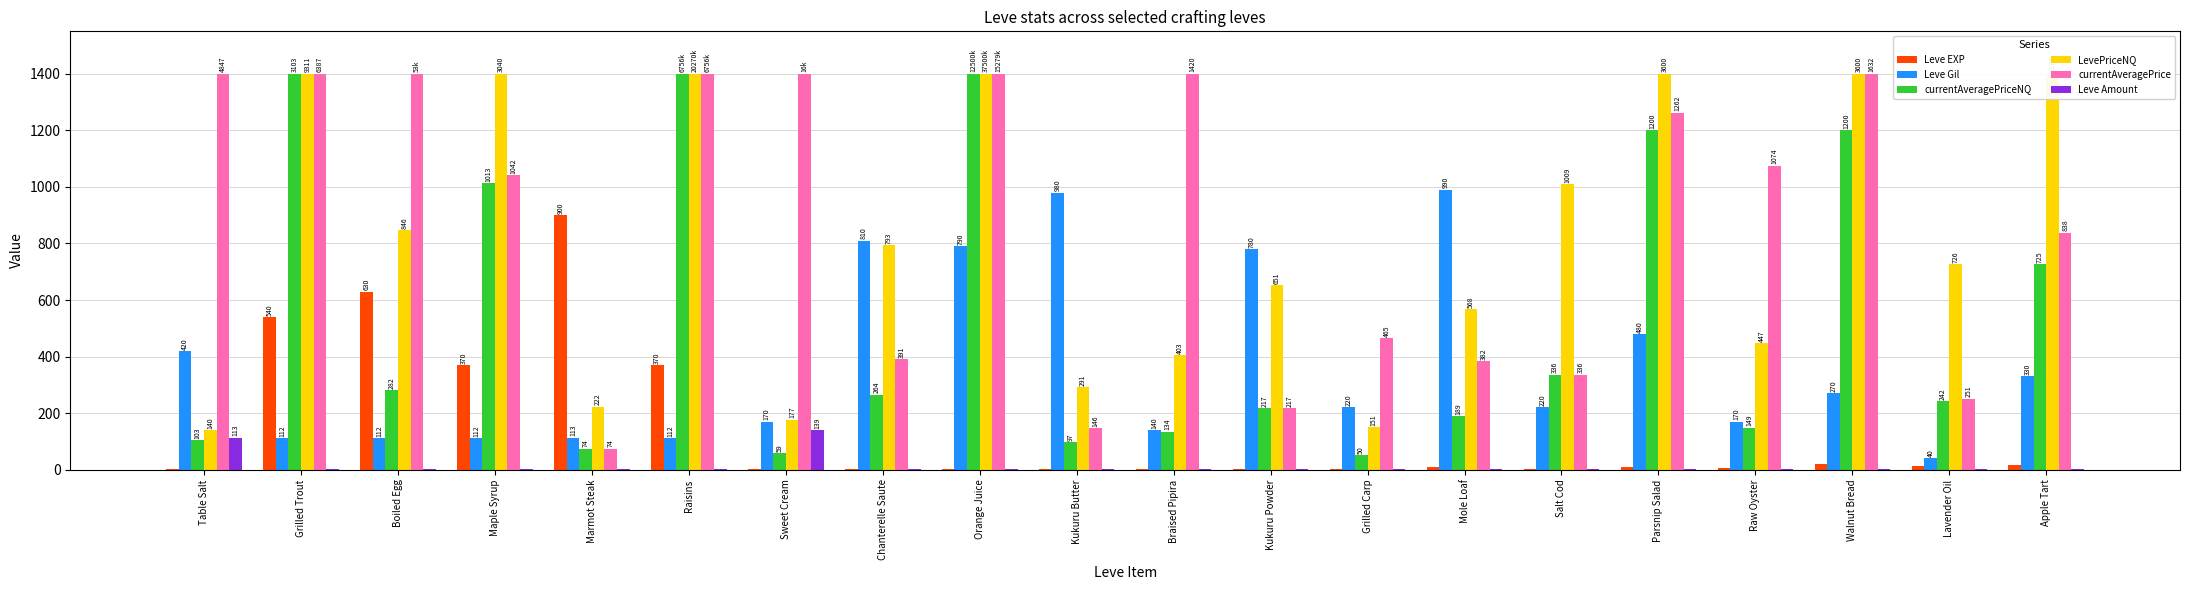

Reading left to right, extract all data points from this chart.

Leve EXP: 1.0	540.0	630.0	370.0	900.0	370.0	1.0	1.0	2.0	1.0	3.0	3.0	3.0	9.0	3.0	10.0	7.0	19.0	13.0	18.0
Leve Gil: 420.0	112.0	112.0	112.0	113.0	112.0	170.0	810.0	790.0	980.0	140.0	780.0	220.0	990.0	220.0	480.0	170.0	270.0	40.0	330.0
currentAveragePriceNQ: 103.6	1400.0	282.1	1013.5	74.1	1400.0	59.0	264.6	1400.0	97.0	134.6	217.3	50.4	189.5	336.7	1200.0	149.0	1200.0	242.0	725.8
LevePriceNQ: 140.3	1400.0	846.3	1400.0	222.4	1400.0	177.0	793.9	1400.0	291.0	403.9	651.9	151.3	568.5	1010.0	1400.0	447.0	1400.0	726.0	1400.0
currentAveragePrice: 1400.0	1400.0	1400.0	1042.1	74.1	1400.0	1400.0	391.7	1400.0	146.4	1400.0	217.3	465.1	382.8	336.7	1262.2	1074.5	1400.0	251.5	838.6
Leve Amount: 113.0	3.0	3.0	3.0	3.0	3.0	139.0	3.0	3.0	3.0	3.0	3.0	3.0	3.0	3.0	3.0	3.0	3.0	3.0	3.0